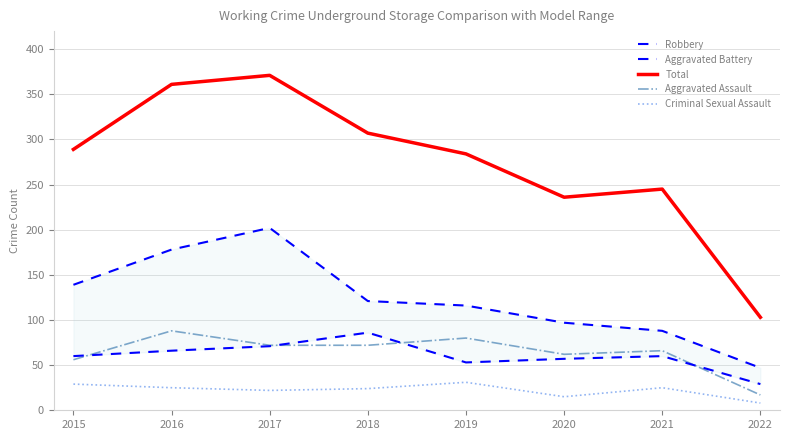

True or false: Criminal Sexual Assault has more than 0 interior local peaks.

True